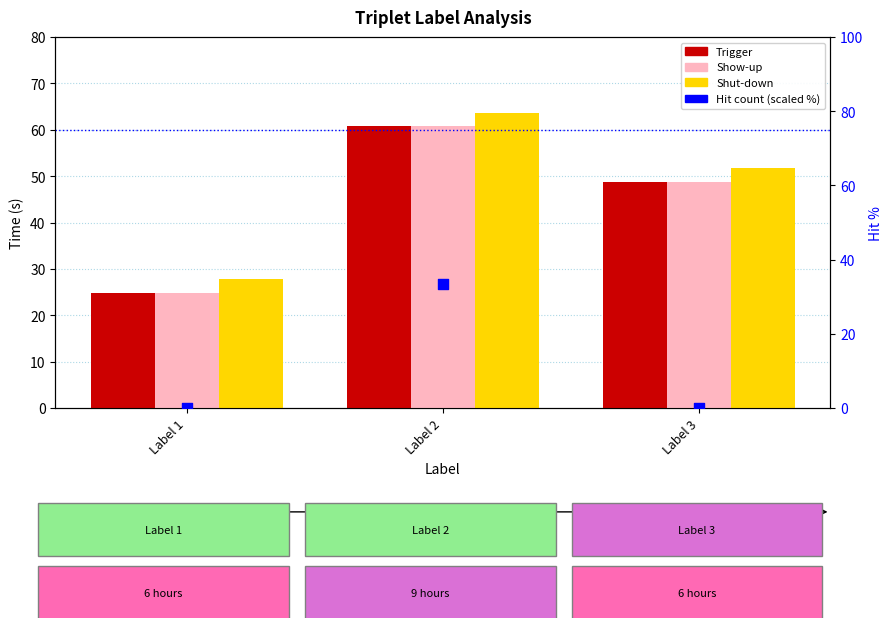

Which series contains the highest Y value?

Shut-down